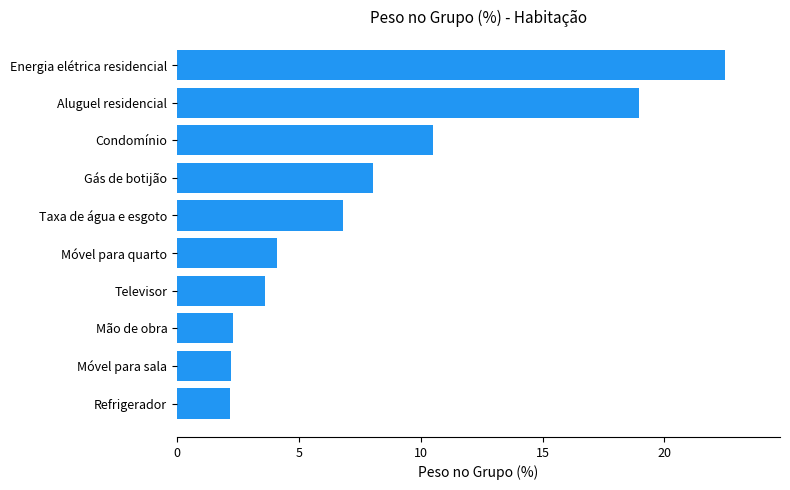

Are the bars grouped side by side (vs. stacked)?

No